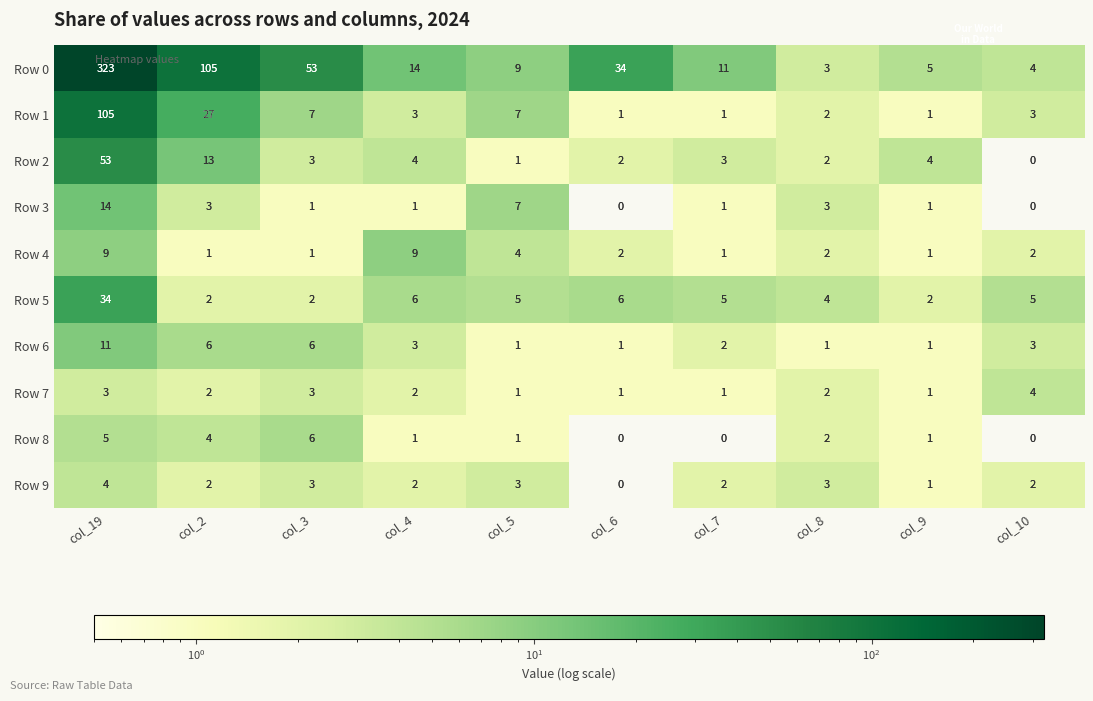

How many Row 6 values are between 1 and 6?

9